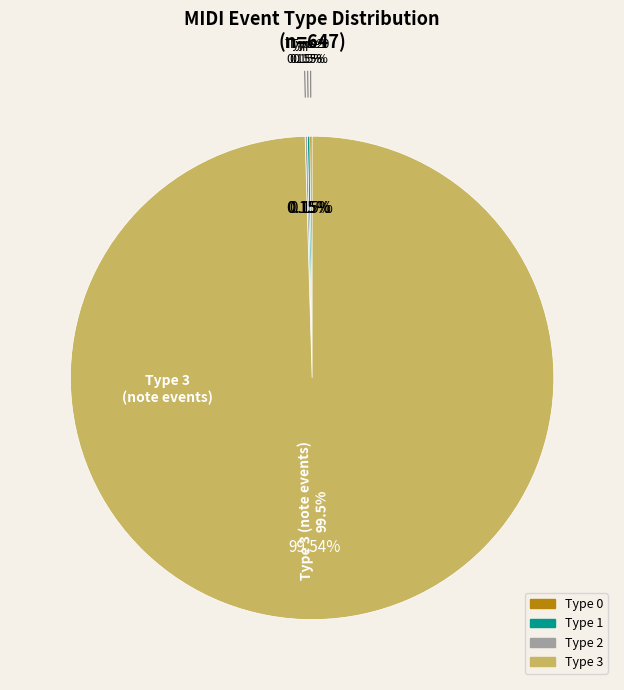

What percentage is NOT represented by 1?

99.7%